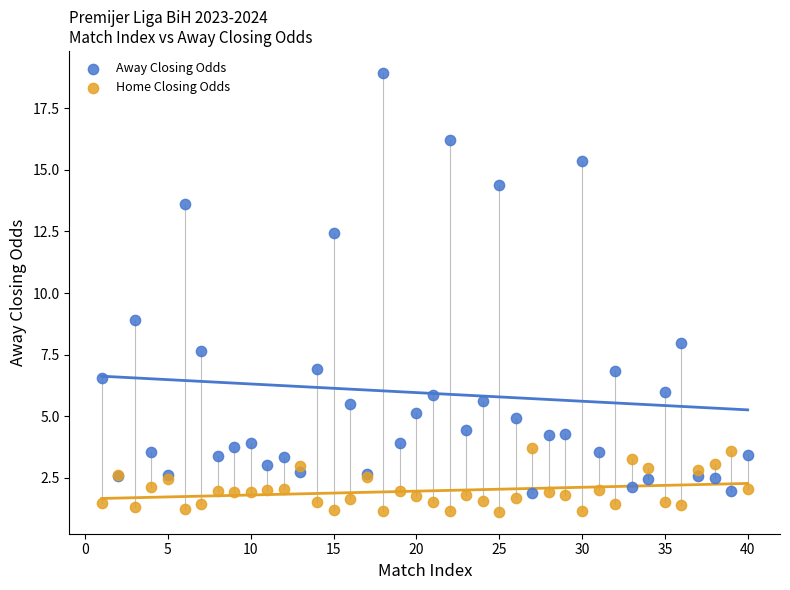

What are all the series names shown in the legend?

Away Closing Odds, Home Closing Odds